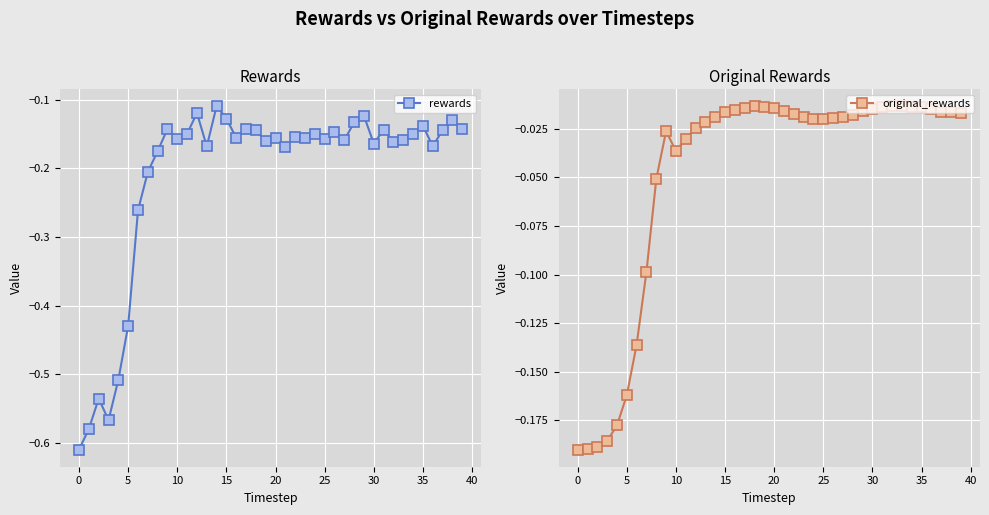

Which has a higher value, 16 or 38?

38